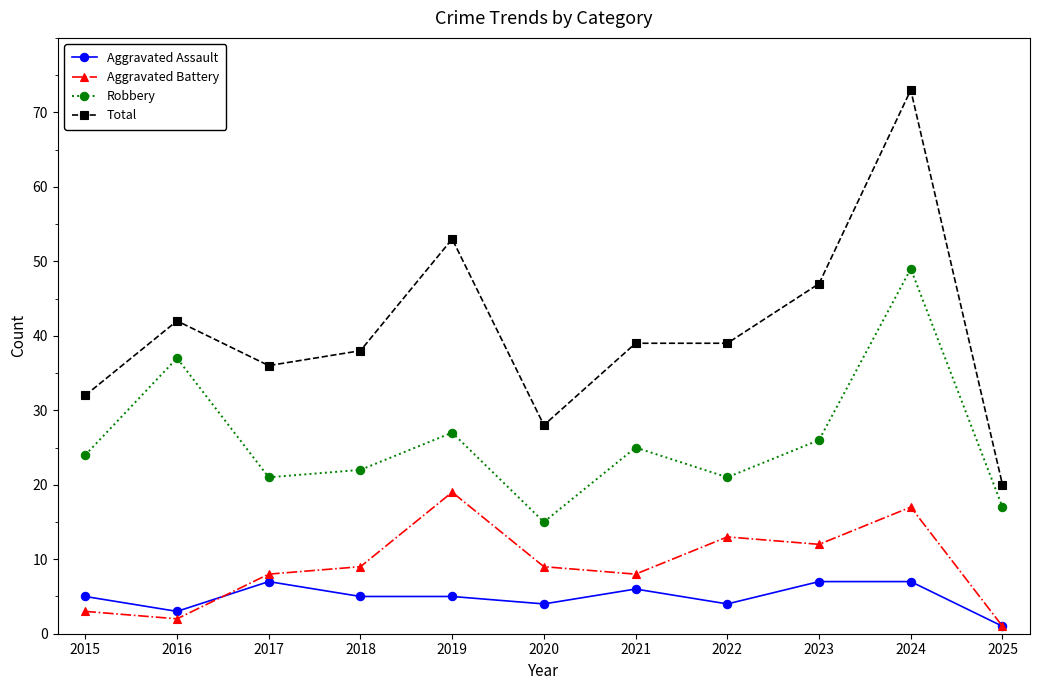

What is the difference between the highest and lowest values at 2022?

35